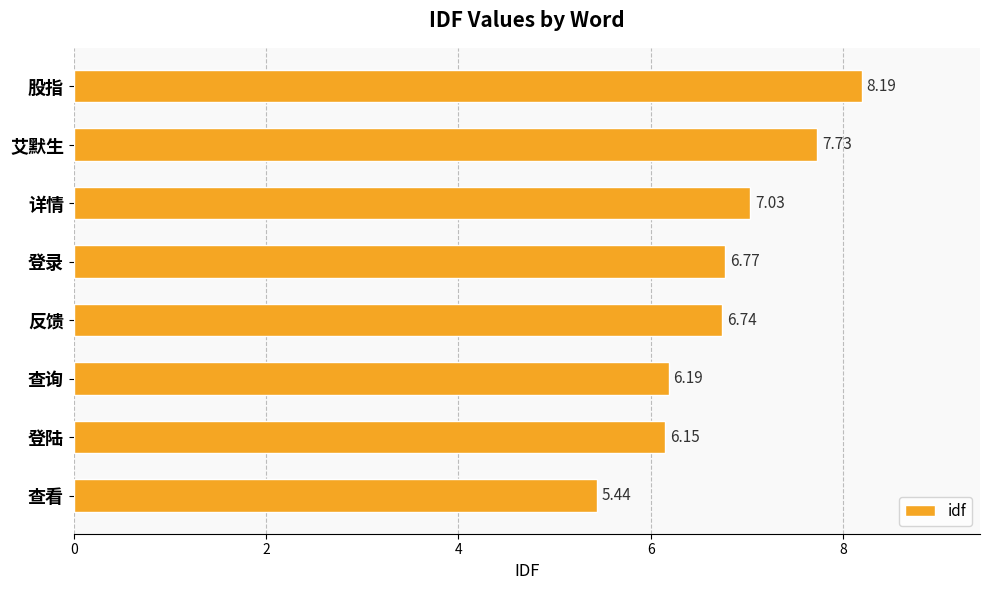

Rank the categories by value from lowest to highest.

查看, 登陆, 查询, 反馈, 登录, 详情, 艾默生, 股指